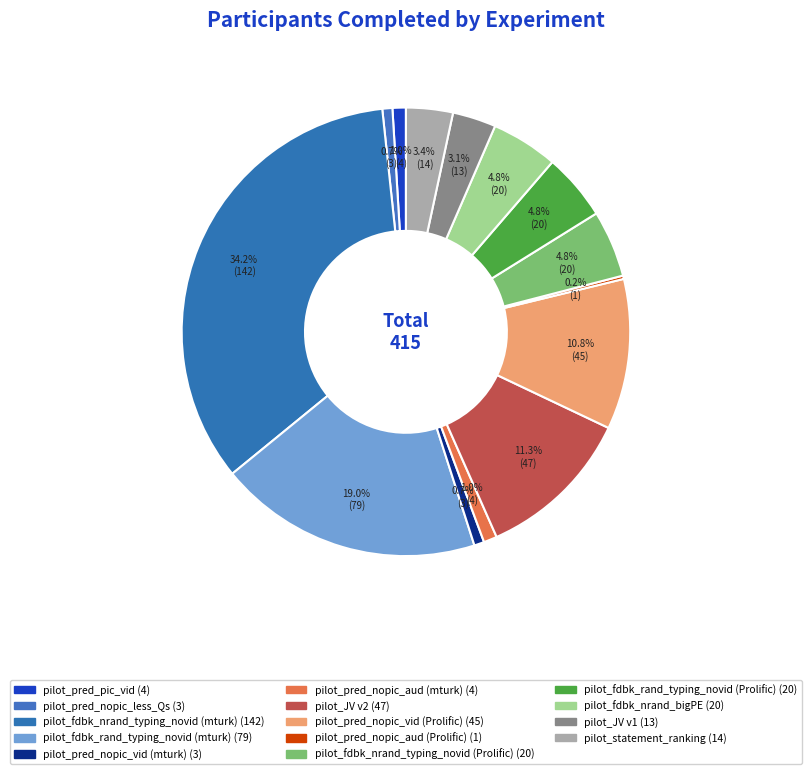

How many slices are in this pie chart?

14